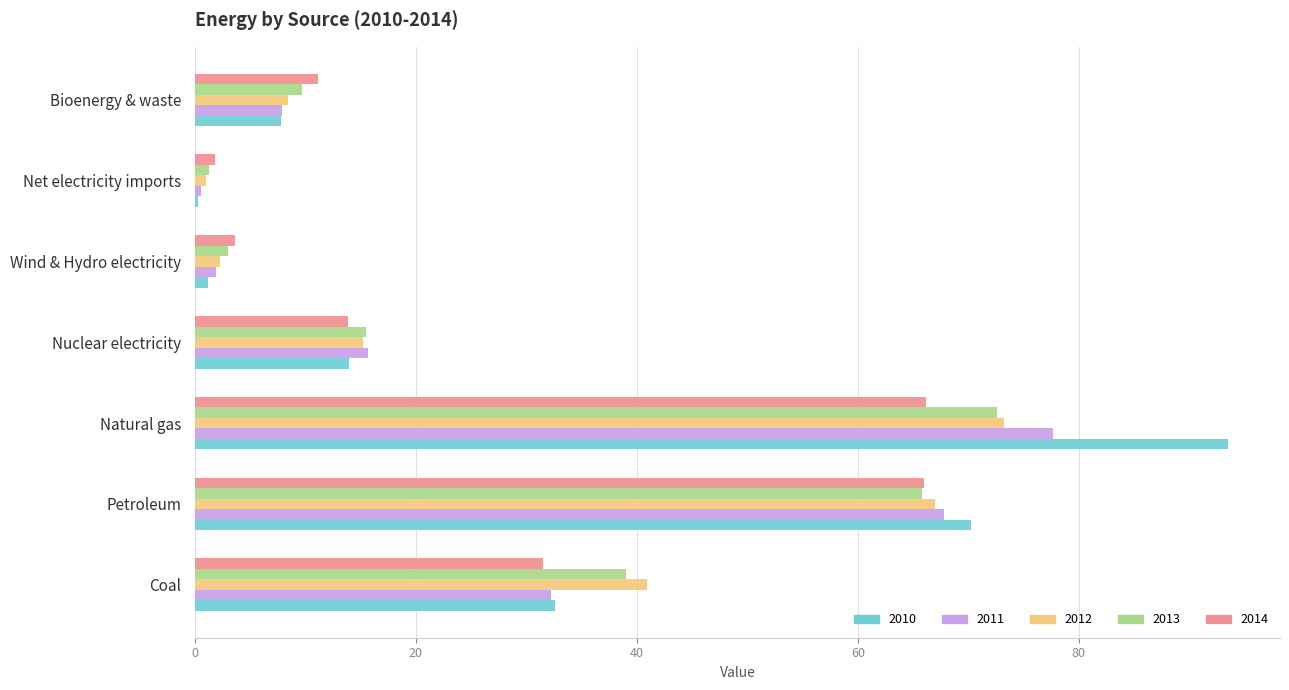

The value of 2013 at Natural gas is 72.6. True or false?

True